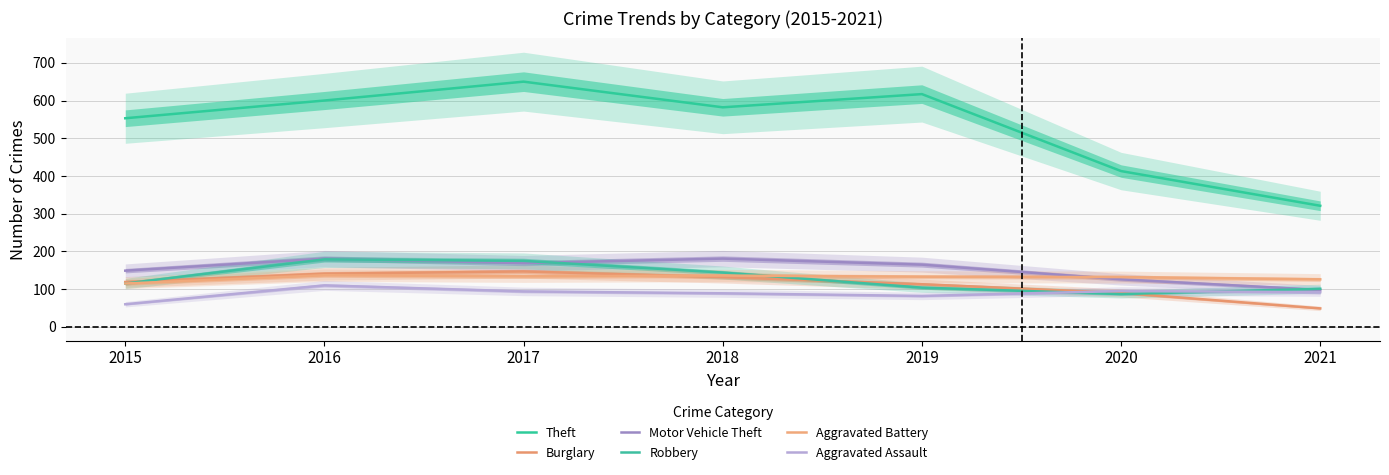

At which label is Theft closest to 485?

2015